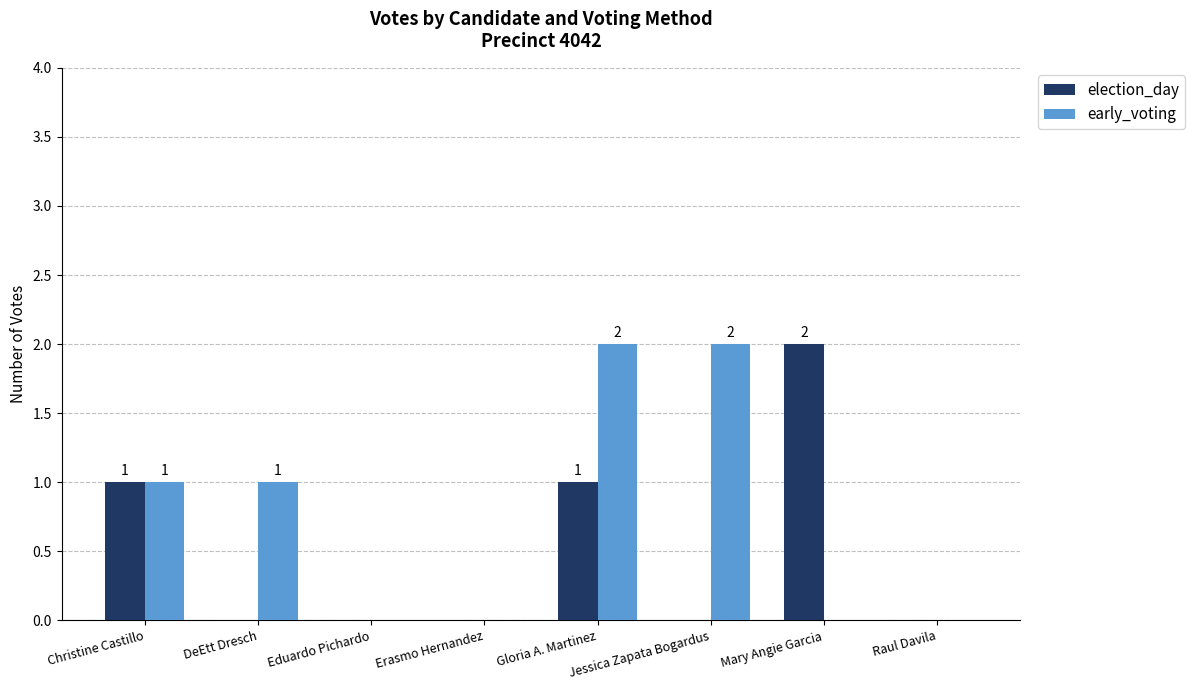

Reading left to right, extract all data points from this chart.

election_day: Christine Castillo=1	DeEtt Dresch=0	Eduardo Pichardo=0	Erasmo Hernandez=0	Gloria A. Martinez=1	Jessica Zapata Bogardus=0	Mary Angie Garcia=2	Raul Davila=0
early_voting: Christine Castillo=1	DeEtt Dresch=1	Eduardo Pichardo=0	Erasmo Hernandez=0	Gloria A. Martinez=2	Jessica Zapata Bogardus=2	Mary Angie Garcia=0	Raul Davila=0